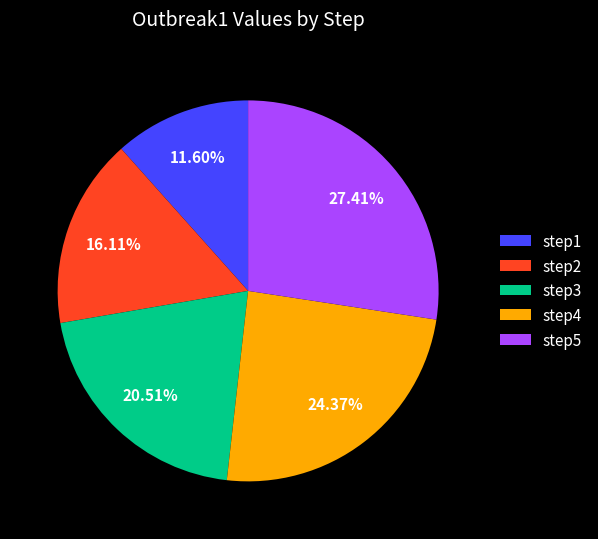

Between step5 and step4, which is larger?

step5